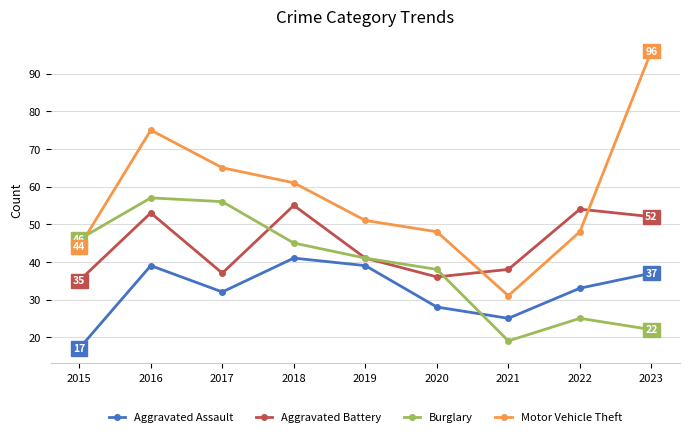

What is the difference between the Motor Vehicle Theft values at 2022 and 2015?

4